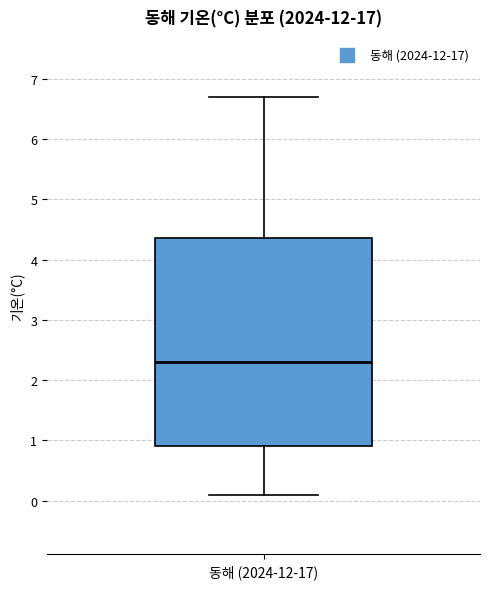

Where does the median line of the box for 동해 (2024-12-17) sit on the y-axis? The values are not printed on the chart, so give them approximately, as read against the axis.

2.3